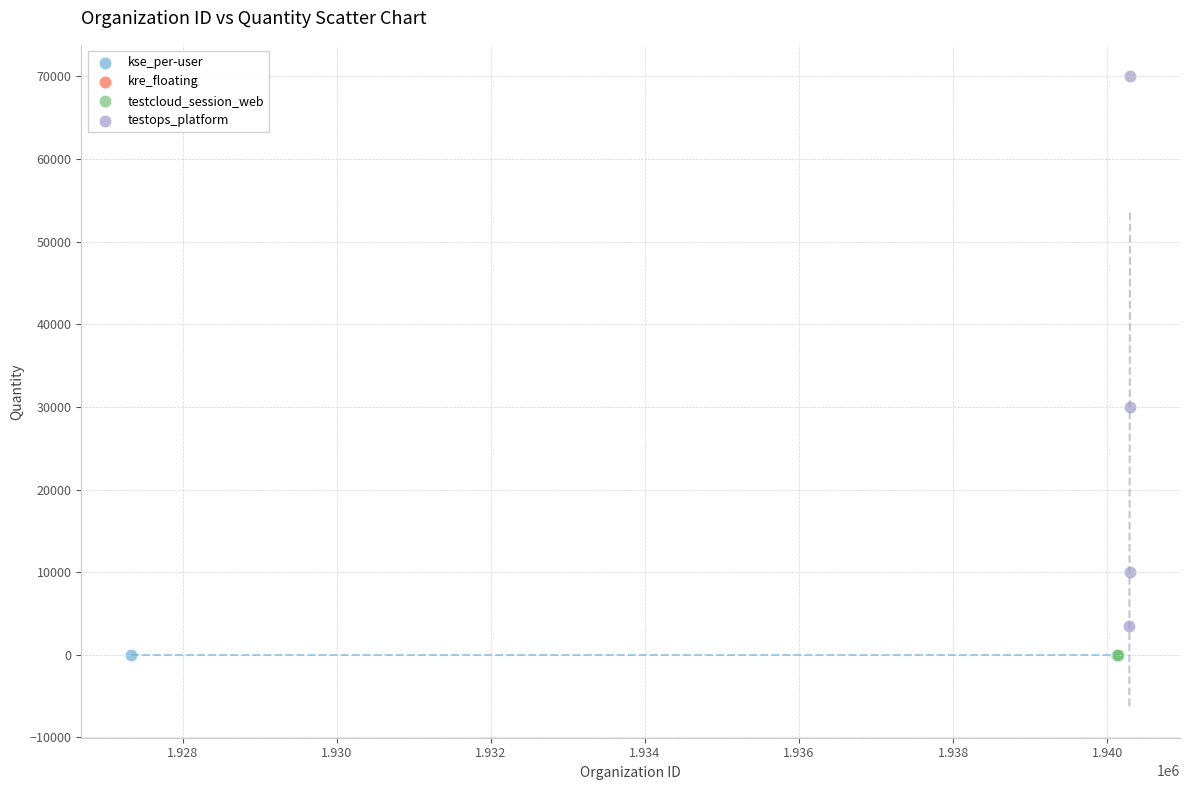

Which series reaches the maximum Y coordinate?

testops_platform